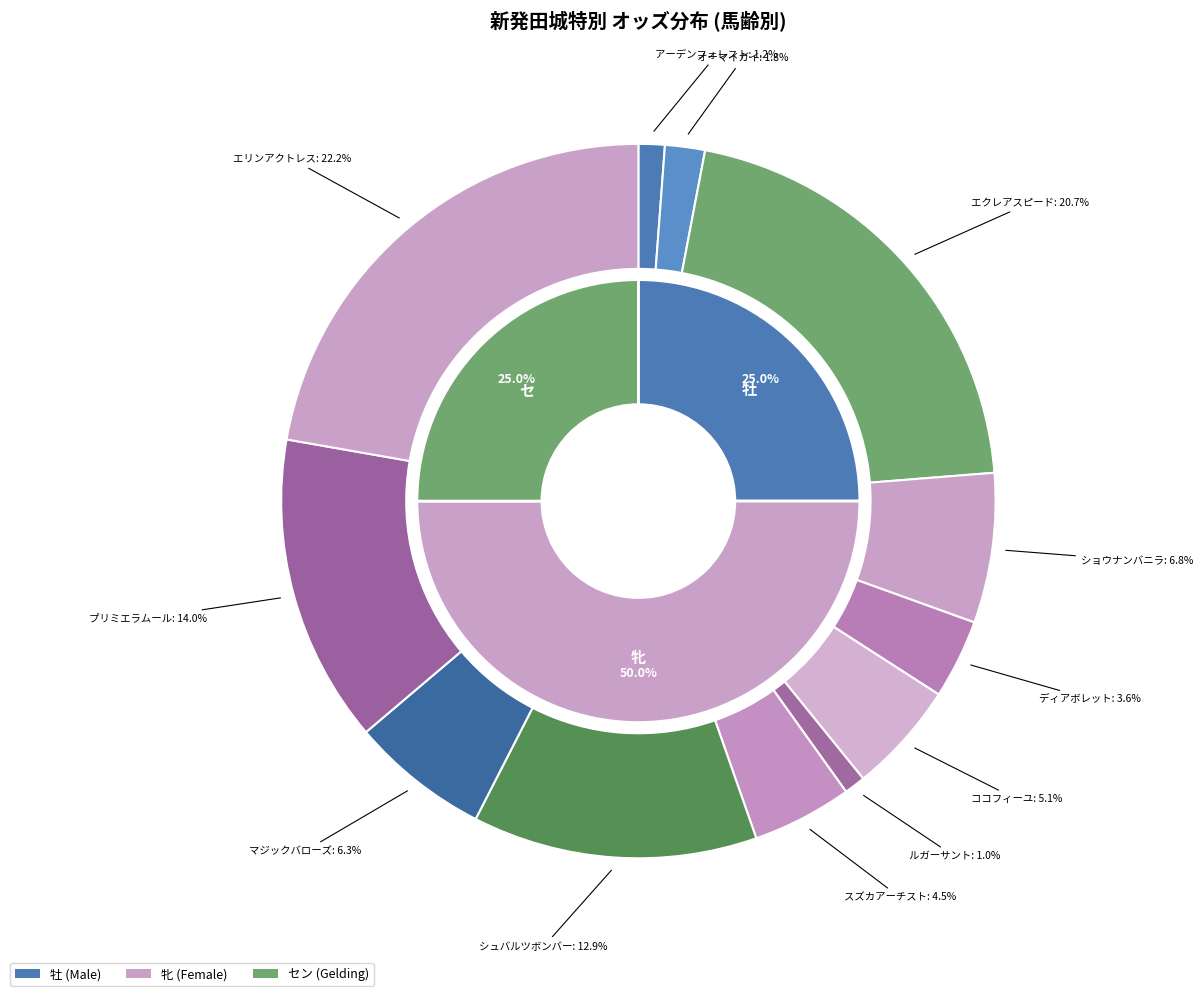

To the nearest percent, what portion does マジックバローズ represent?

6%